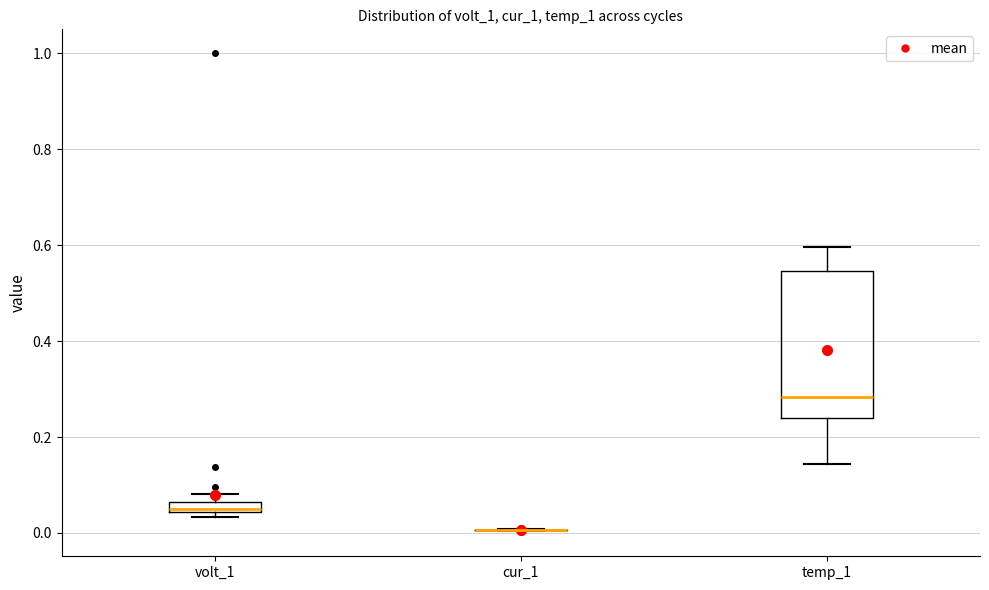

Which box is the tallest, from its lower edge to its upper edge?

temp_1